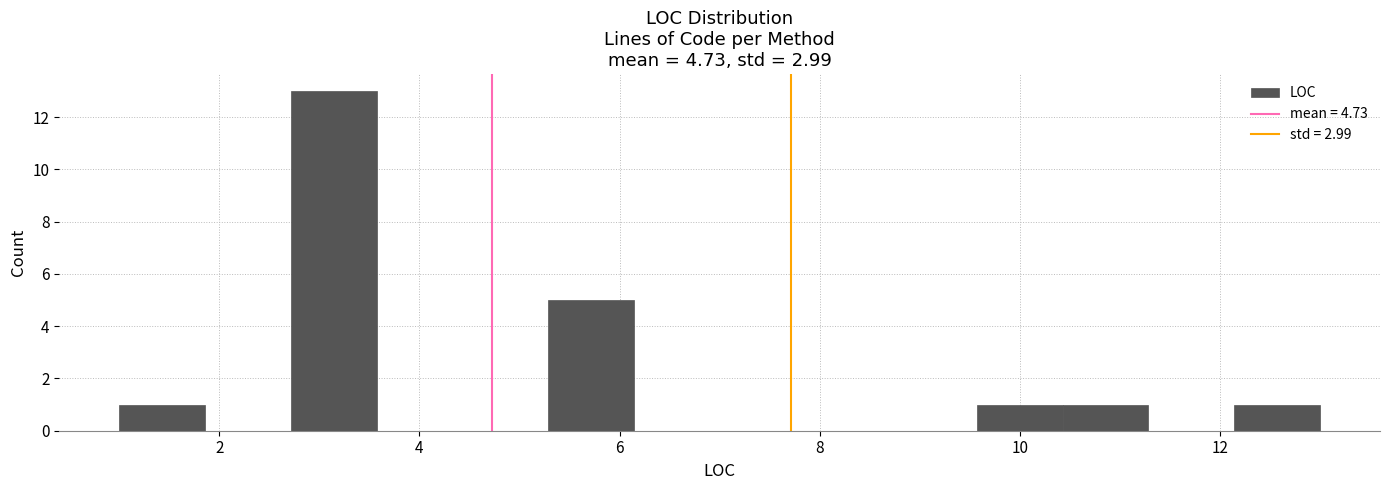

Reading left to right, transcribe this chart: for each bar, give the range it covers on the x-axis and its height. Neither the bar edges nor the heights are printed on the chart, so give them approximately, as read against the axes.

1.0 to 1.8: 1
1.8 to 2.8: 0
2.8 to 3.6: 13
3.6 to 4.4: 0
4.4 to 5.2: 0
5.2 to 6.2: 5
6.2 to 7.0: 0
7.0 to 7.8: 0
7.8 to 8.8: 0
8.8 to 9.6: 0
9.6 to 10.4: 1
10.4 to 11.2: 1
11.2 to 12.2: 0
12.2 to 13.0: 1